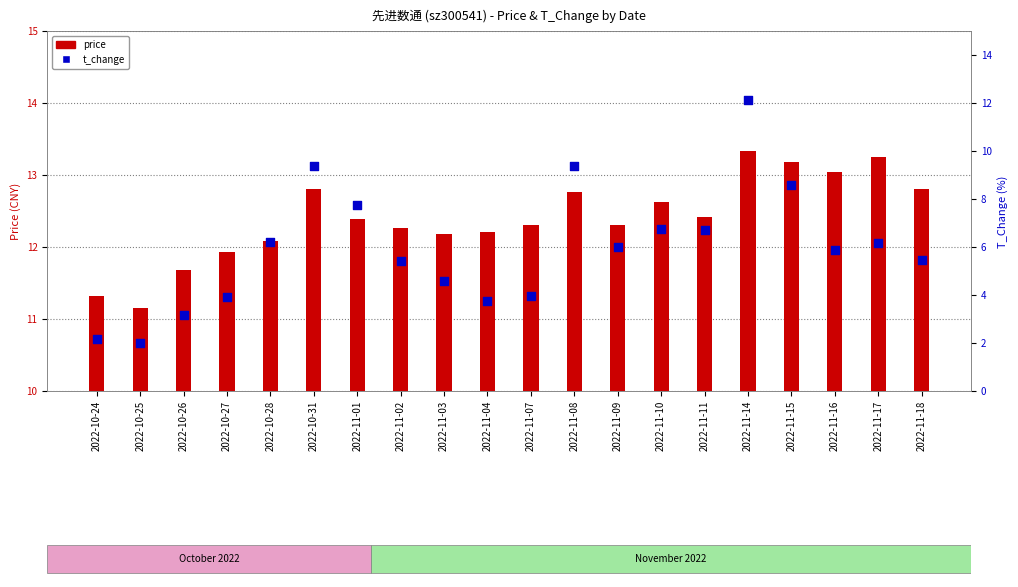

Which series reaches the minimum Y coordinate?

t_change